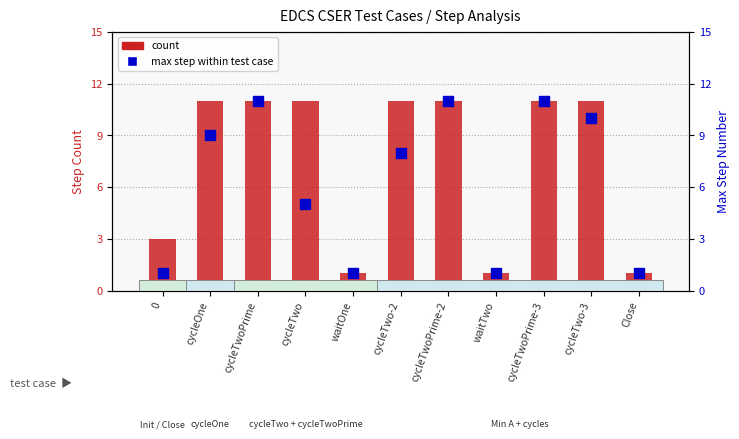

Which series has the largest Y range (max minus min)?

count